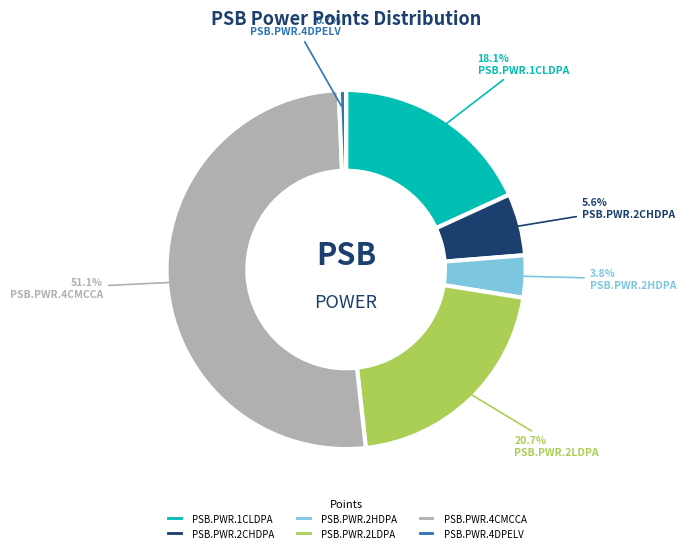

Does PSB.PWR.2HDPA represent more than half of the total?

No